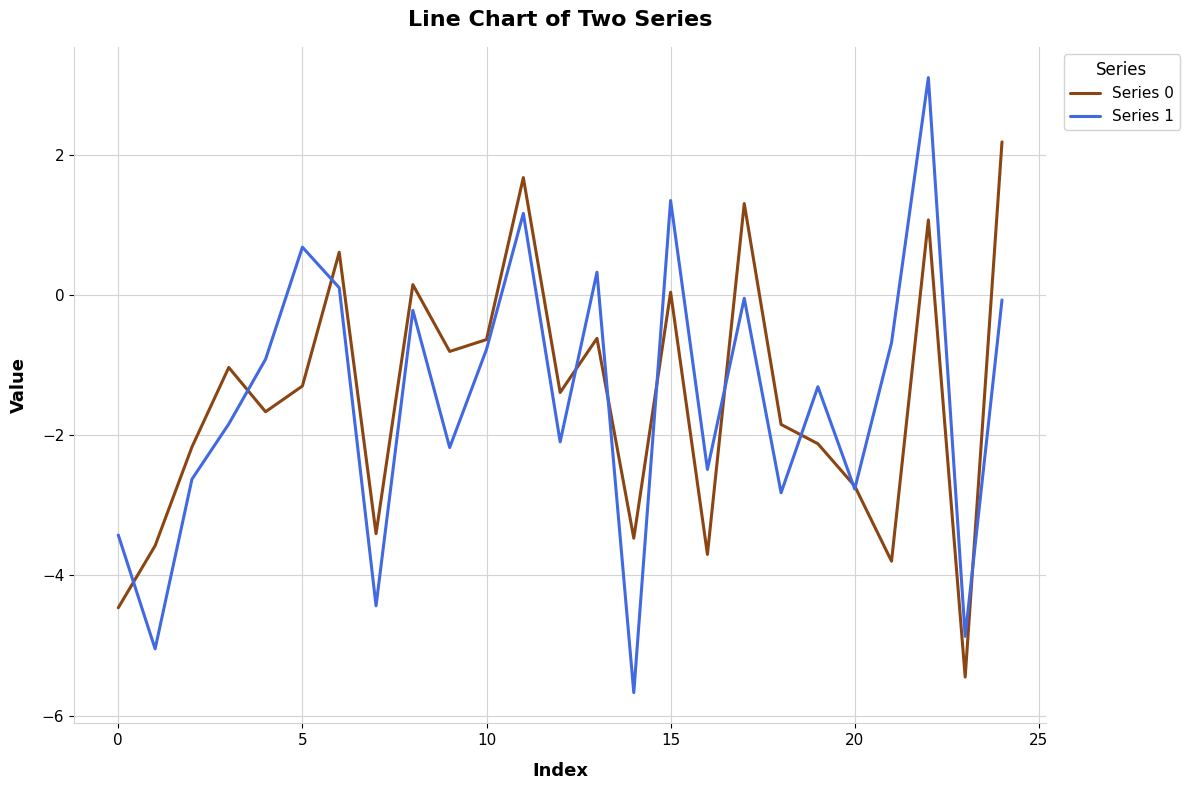

What is the maximum value for Series 1?

3.1